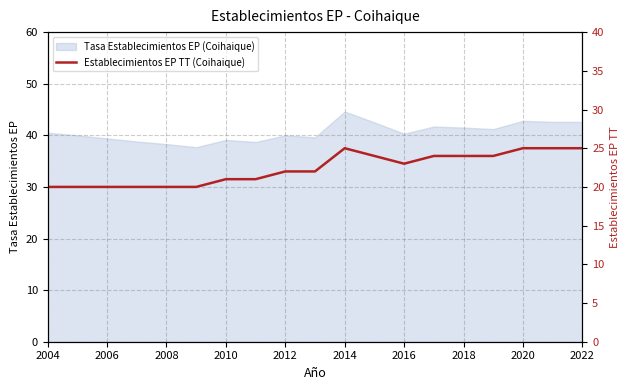

True or false: Tasa Establecimientos EP (Coihaique) has a value of 22.5 at 2008.

False